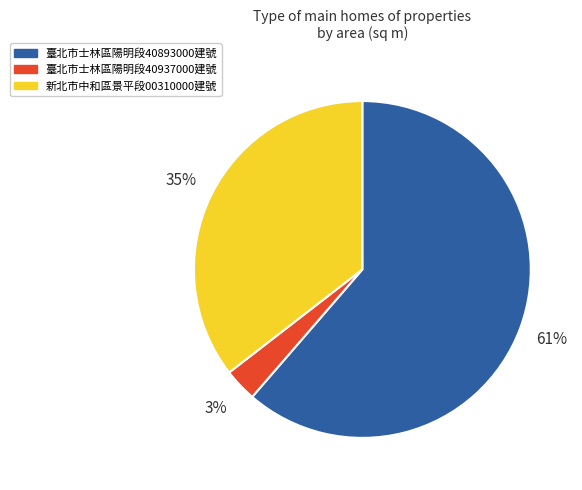

What percentage is the 新北市中和區景平段00310000建號 slice, to the nearest percent?

35%